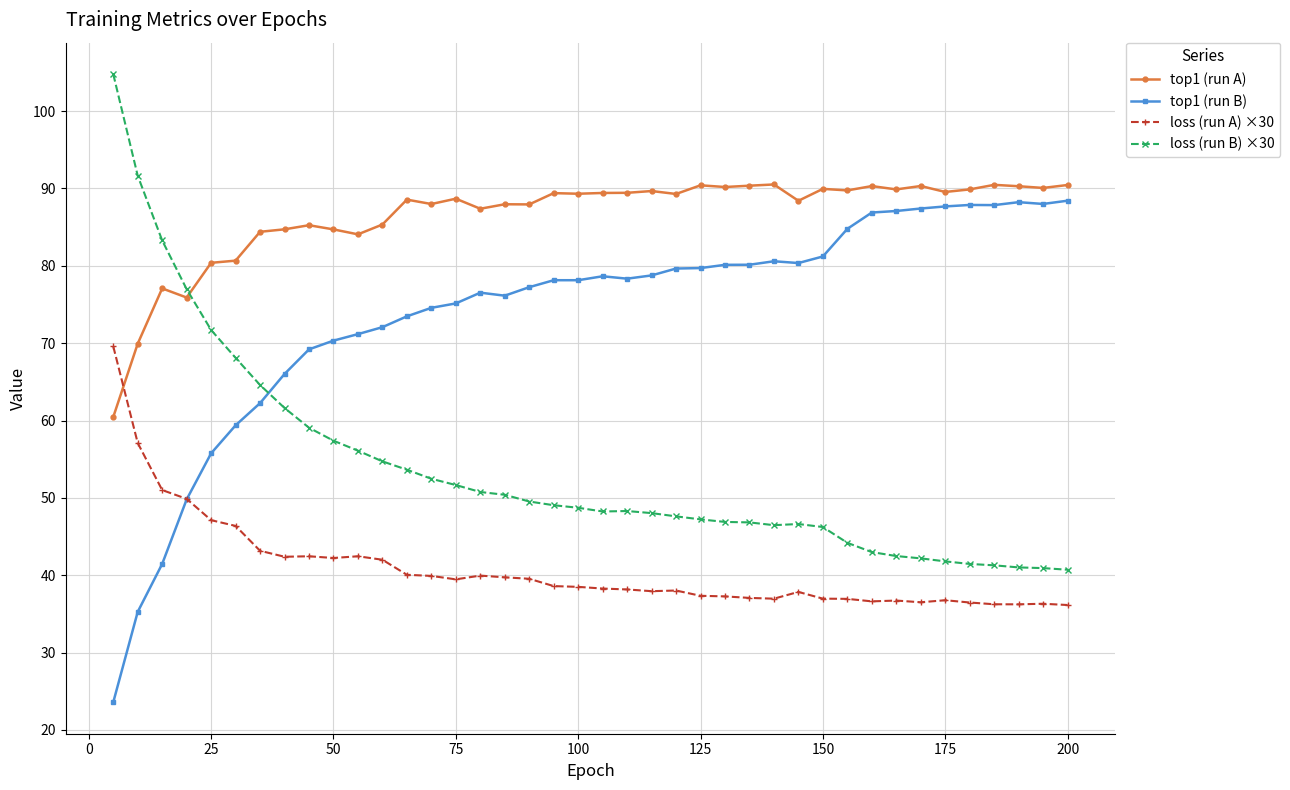

True or false: loss (run A) ×30 has more than 2 interior local peaks.

True